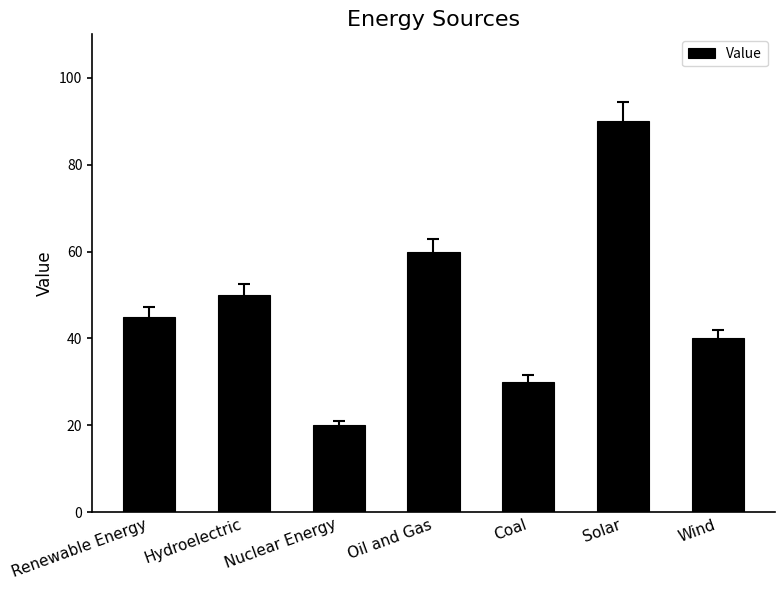

Which category has the lowest value across all series?

Nuclear Energy